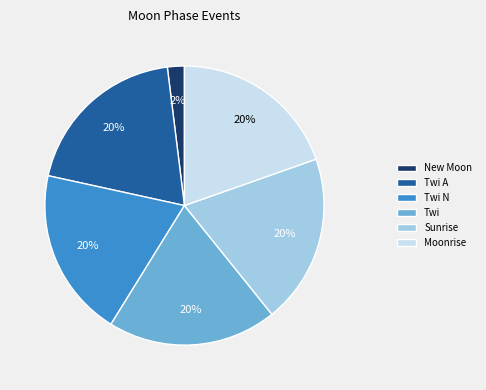

True or false: New Moon accounts for 86% of the total.

False